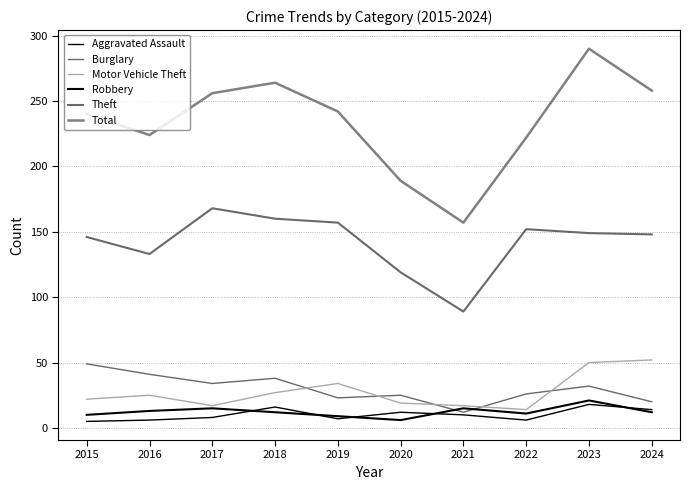

Does the chart have visible grid lines?

Yes